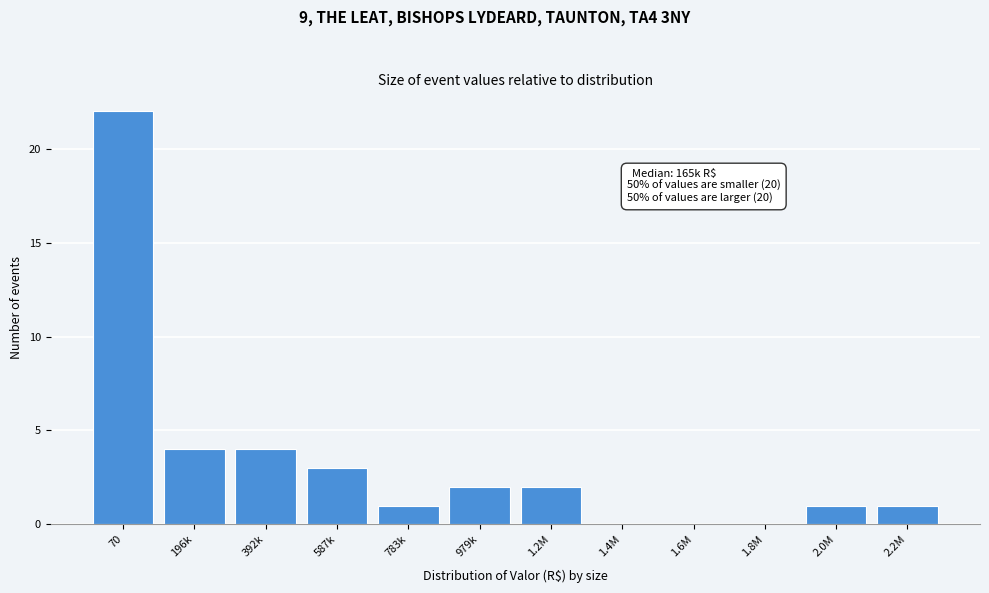

Reading left to right, extract all data points from this chart.

70=22	196k=4	392k=4	587k=3	783k=1	979k=2	1.2M=2	1.4M=0	1.6M=0	1.8M=0	2.0M=1	2.2M=1